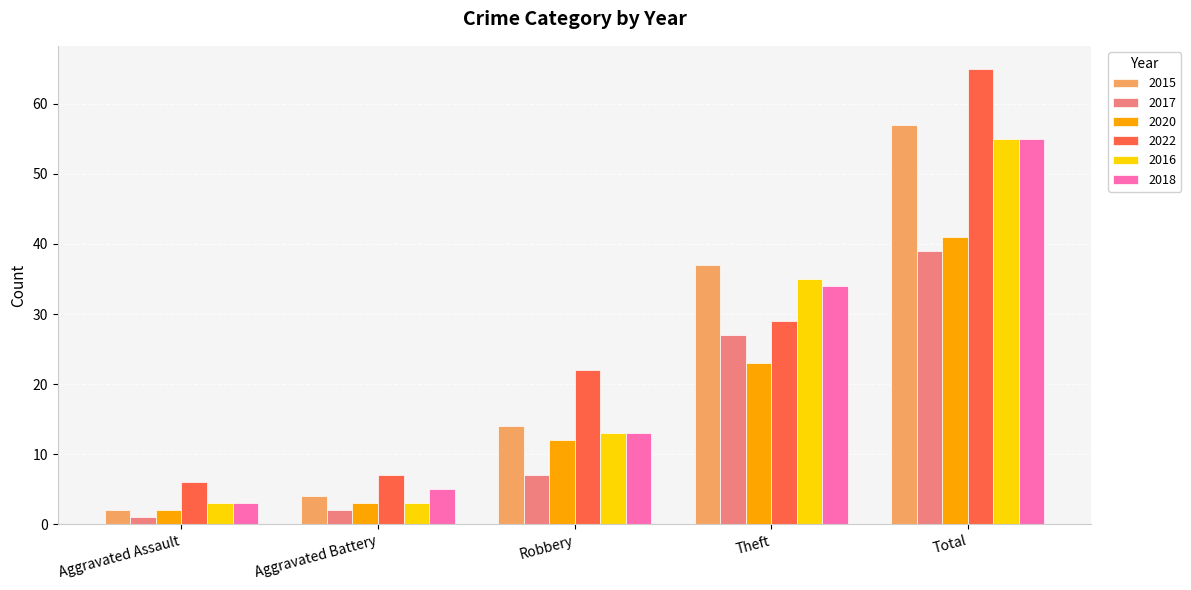

What are all the series names shown in the legend?

2015, 2017, 2020, 2022, 2016, 2018